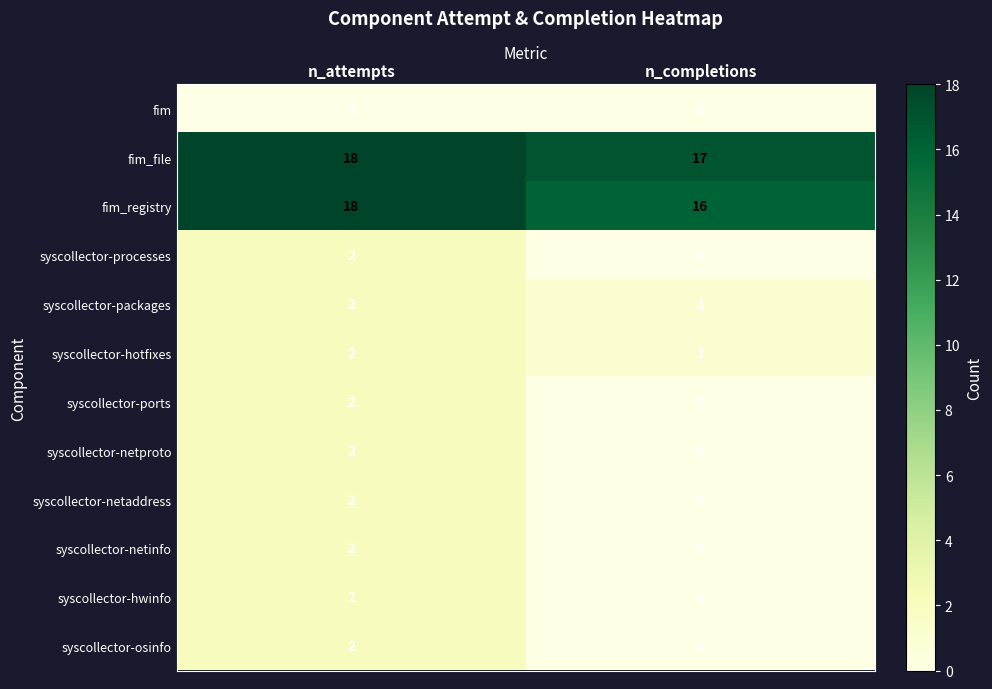

Count the number of data series in this chart.

12